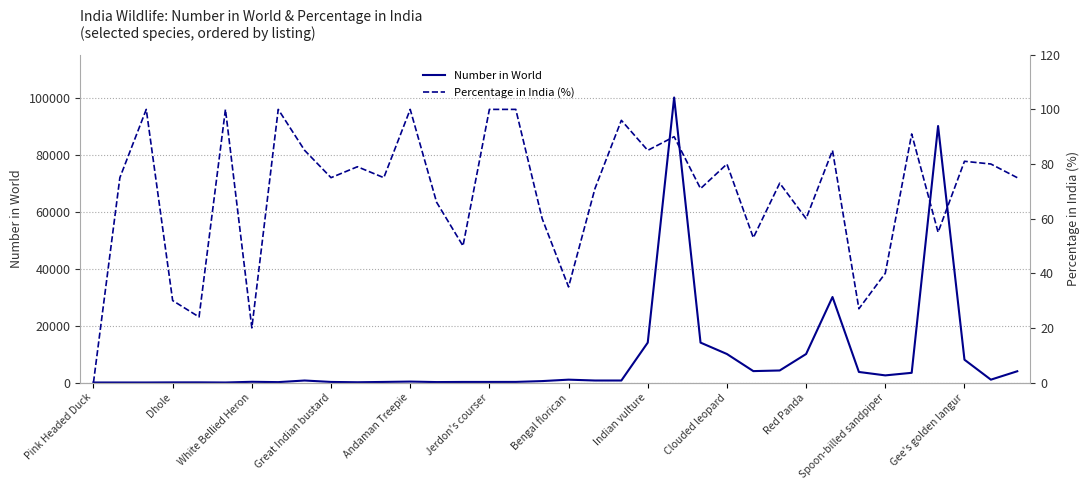

How many lines are shown in the chart?

2